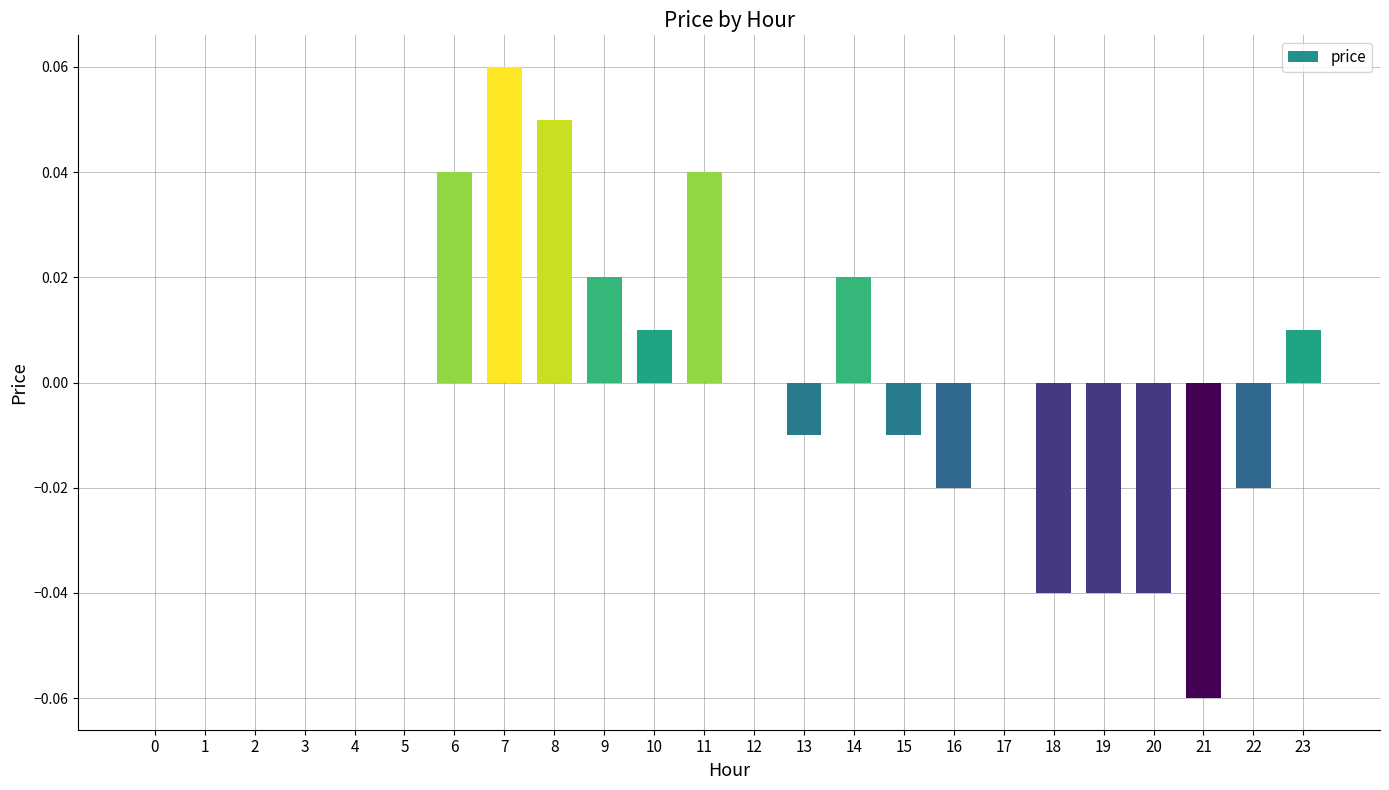

True or false: the data shows -0.1 at 18.

False